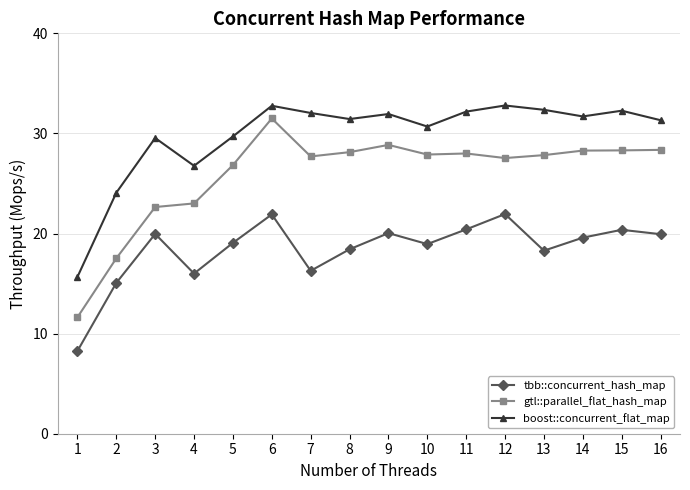

At which category is the sum across all series the highest?

6